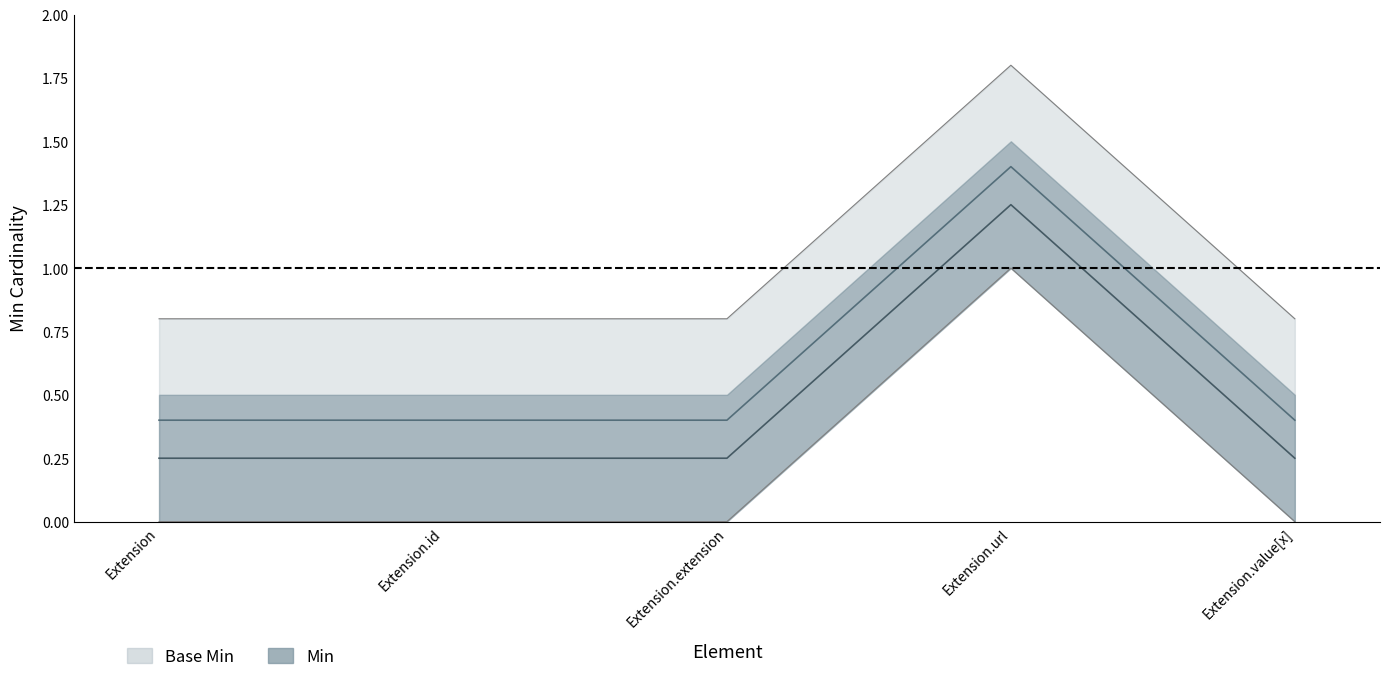

In Base Min, how many points are higher than both neighbors (excluding endpoints)?

1